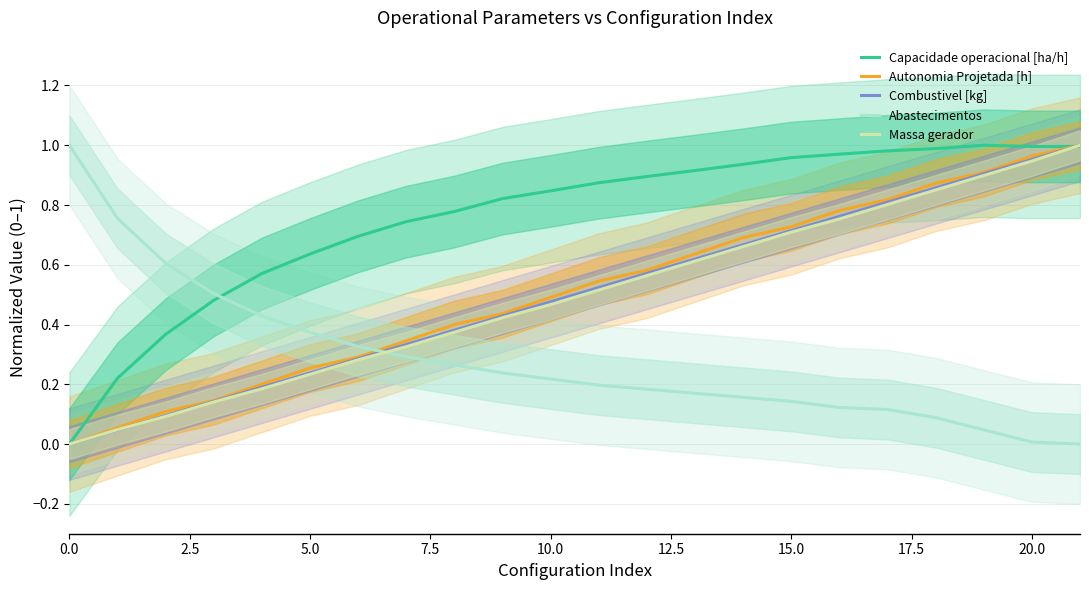

What value does the Capacidade operacional [ha/h] series have at 13?

0.9